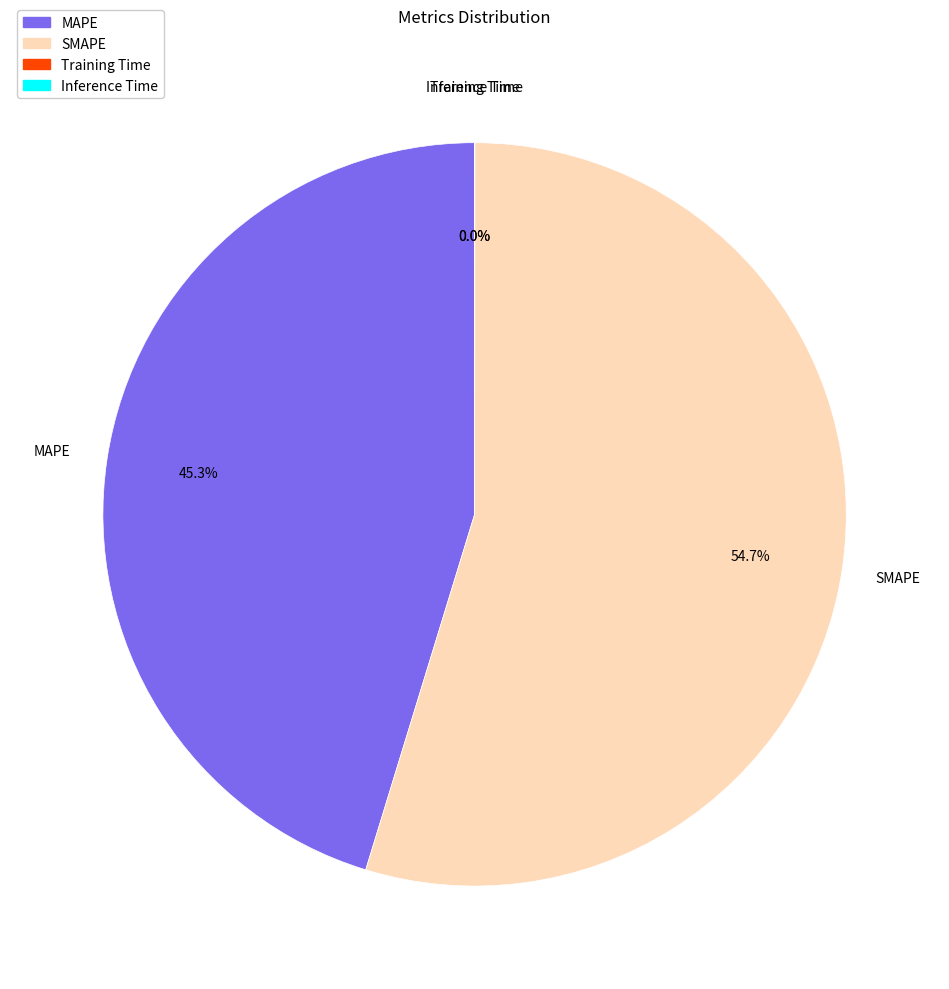

Does MAPE account for over 50% of the chart?

No